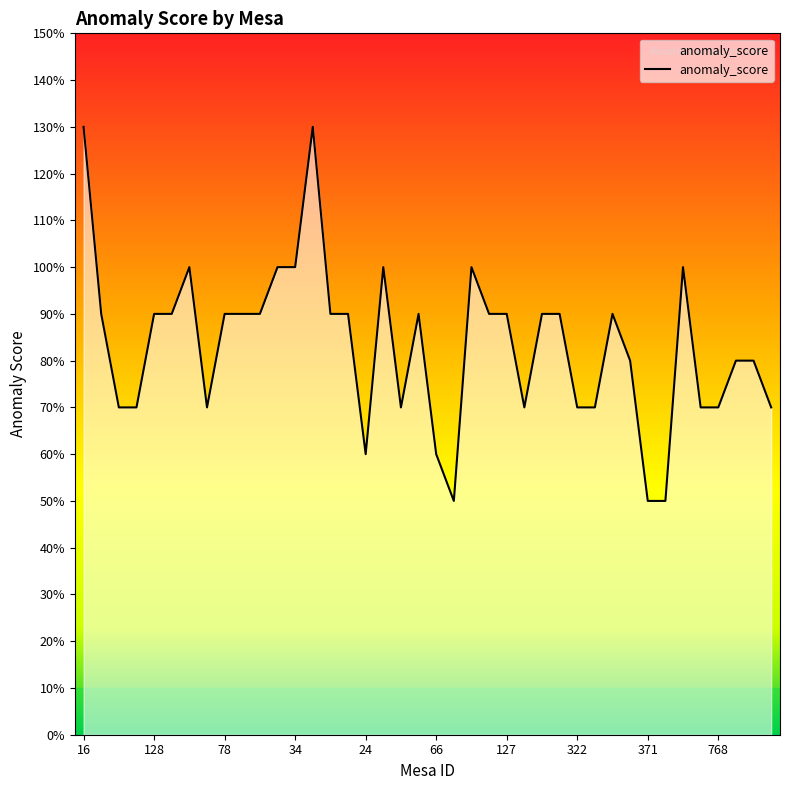

How many values are between 0 and 1?

38